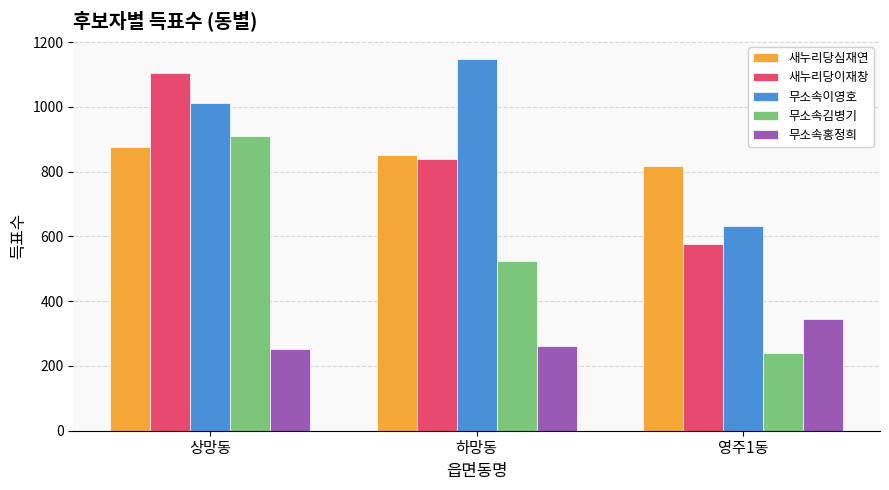

What is the sum of all 새누리당심재연 values?

2547